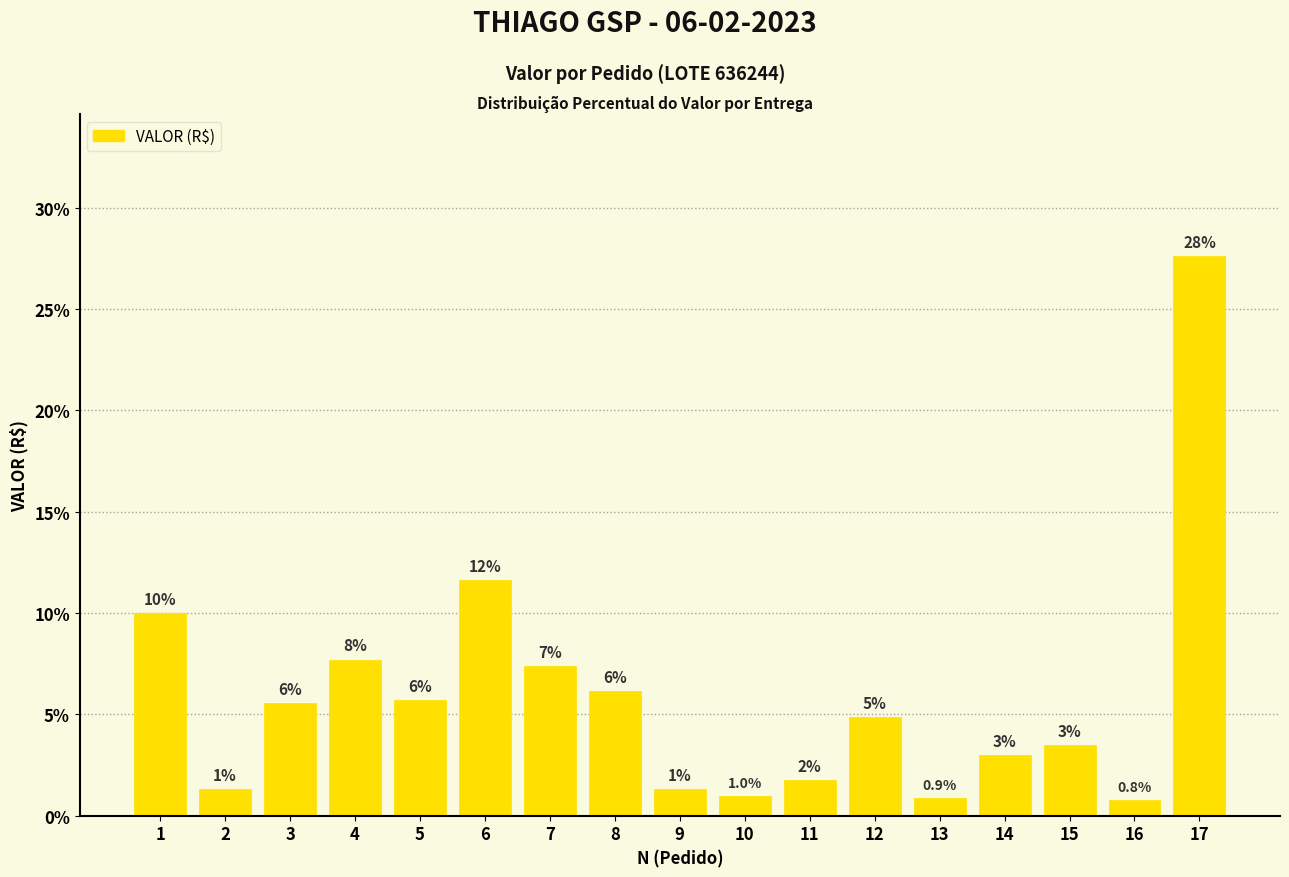

The value at 12 is 7.9. True or false?

False